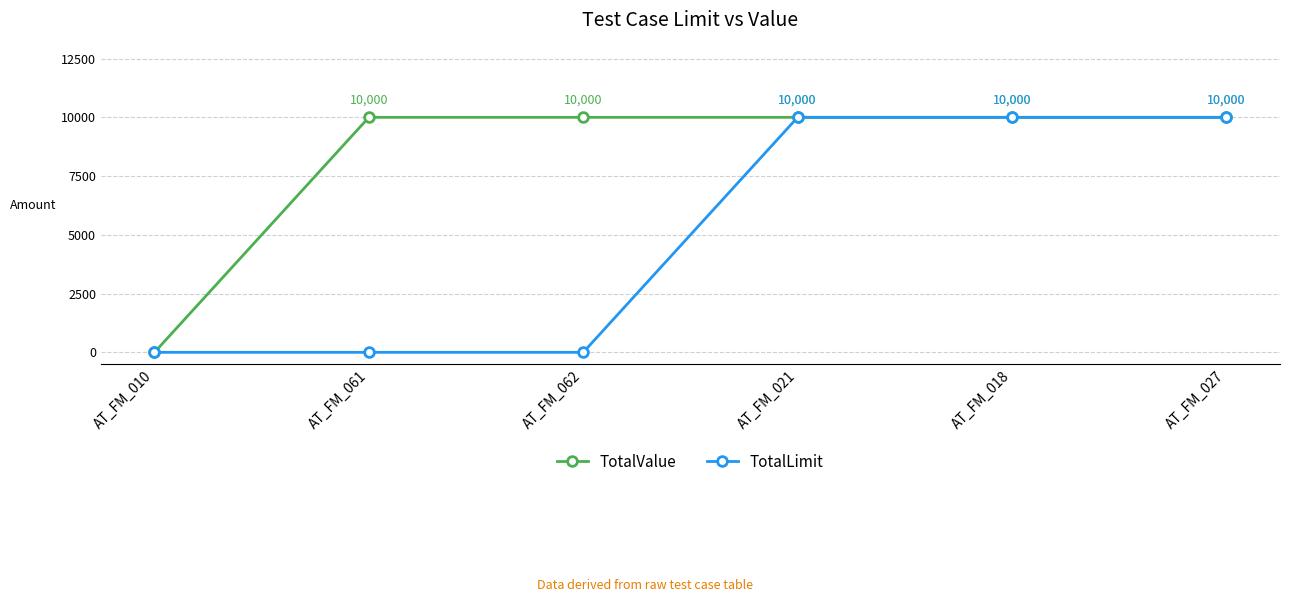

What is the highest value of the TotalValue series?

10000